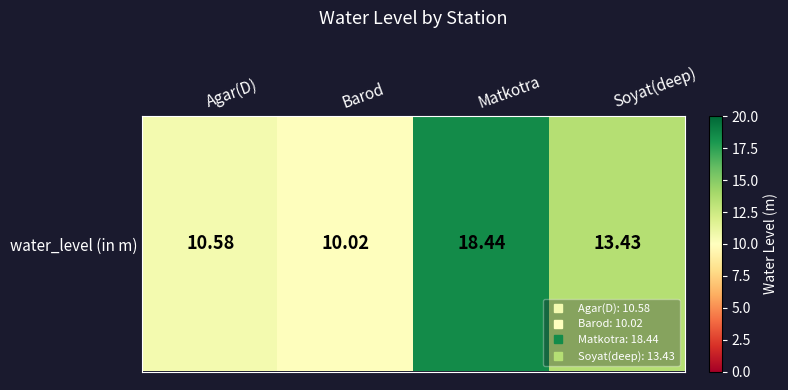

The value at Soyat(deep) is 13.4. True or false?

True